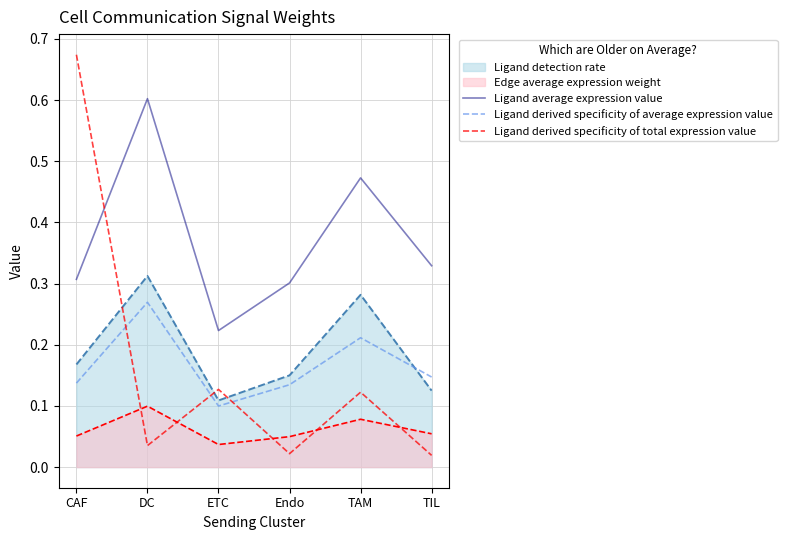

What is the value of the Ligand average expression value point at the 1st from the left?

0.3